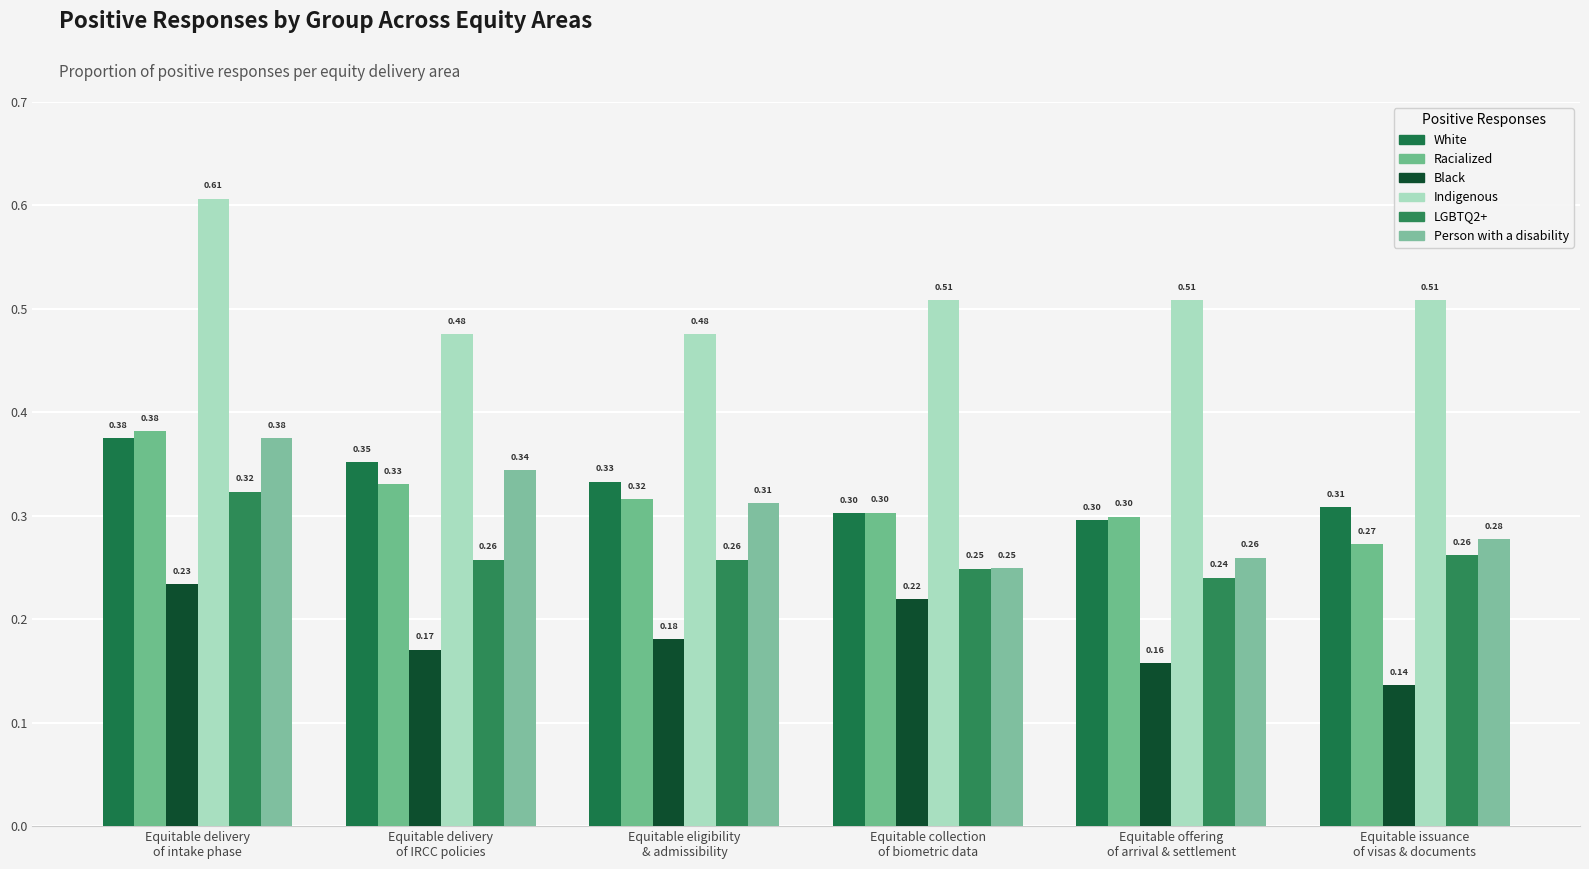

Reading right to left, extract all data points from this chart.

White: Equitable issuance
of visas & documents=0.3	Equitable offering
of arrival & settlement=0.3	Equitable collection
of biometric data=0.3	Equitable eligibility
& admissibility=0.3	Equitable delivery
of IRCC policies=0.4	Equitable delivery
of intake phase=0.4
Racialized: Equitable issuance
of visas & documents=0.3	Equitable offering
of arrival & settlement=0.3	Equitable collection
of biometric data=0.3	Equitable eligibility
& admissibility=0.3	Equitable delivery
of IRCC policies=0.3	Equitable delivery
of intake phase=0.4
Black: Equitable issuance
of visas & documents=0.1	Equitable offering
of arrival & settlement=0.2	Equitable collection
of biometric data=0.2	Equitable eligibility
& admissibility=0.2	Equitable delivery
of IRCC policies=0.2	Equitable delivery
of intake phase=0.2
Indigenous: Equitable issuance
of visas & documents=0.5	Equitable offering
of arrival & settlement=0.5	Equitable collection
of biometric data=0.5	Equitable eligibility
& admissibility=0.5	Equitable delivery
of IRCC policies=0.5	Equitable delivery
of intake phase=0.6
LGBTQ2+: Equitable issuance
of visas & documents=0.3	Equitable offering
of arrival & settlement=0.2	Equitable collection
of biometric data=0.2	Equitable eligibility
& admissibility=0.3	Equitable delivery
of IRCC policies=0.3	Equitable delivery
of intake phase=0.3
Person with a disability: Equitable issuance
of visas & documents=0.3	Equitable offering
of arrival & settlement=0.3	Equitable collection
of biometric data=0.2	Equitable eligibility
& admissibility=0.3	Equitable delivery
of IRCC policies=0.3	Equitable delivery
of intake phase=0.4